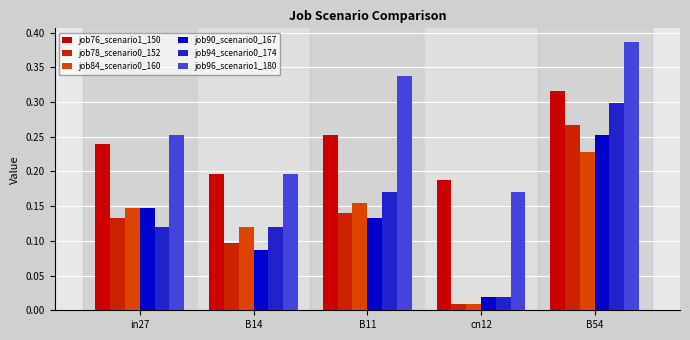

Which series has the largest total across all categories?

job96_scenario1_180